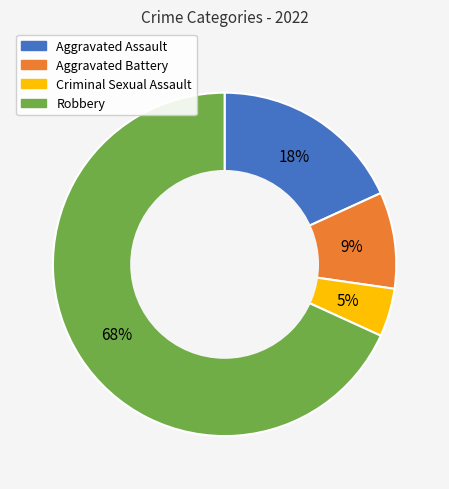

Which has a higher value, Robbery or Aggravated Battery?

Robbery